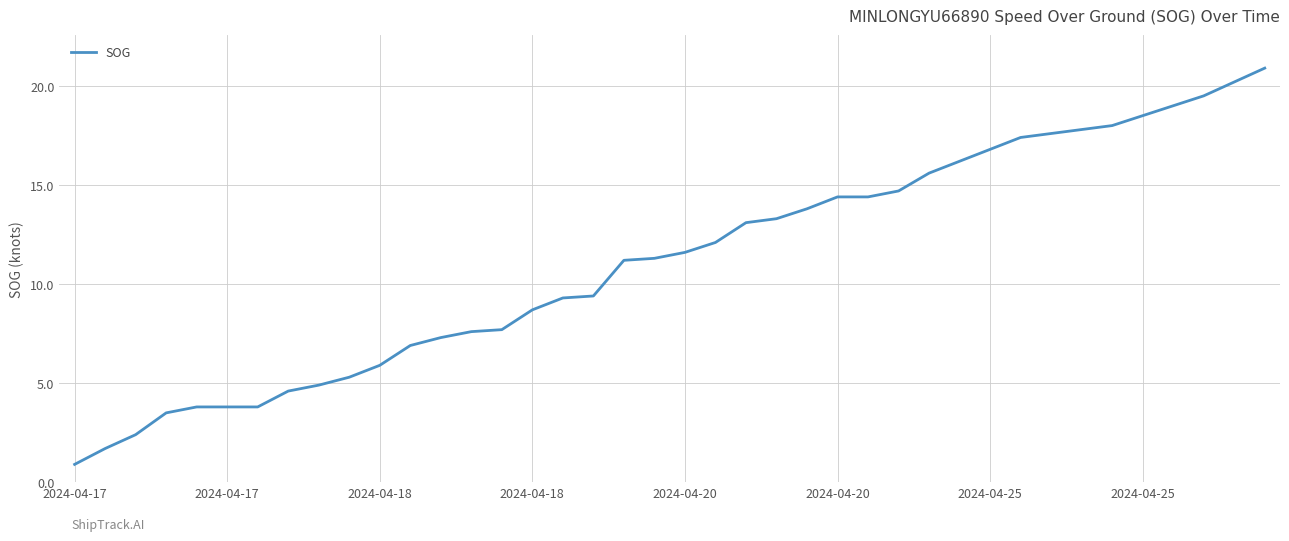

What is the difference between the maximum and minimum values?

20.0